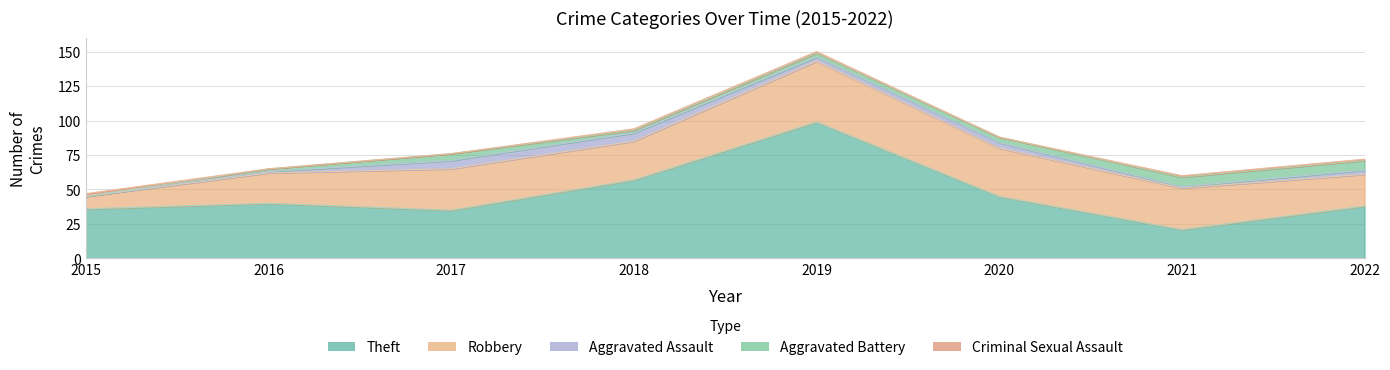

Does the chart display data point markers on the line(s)?

No